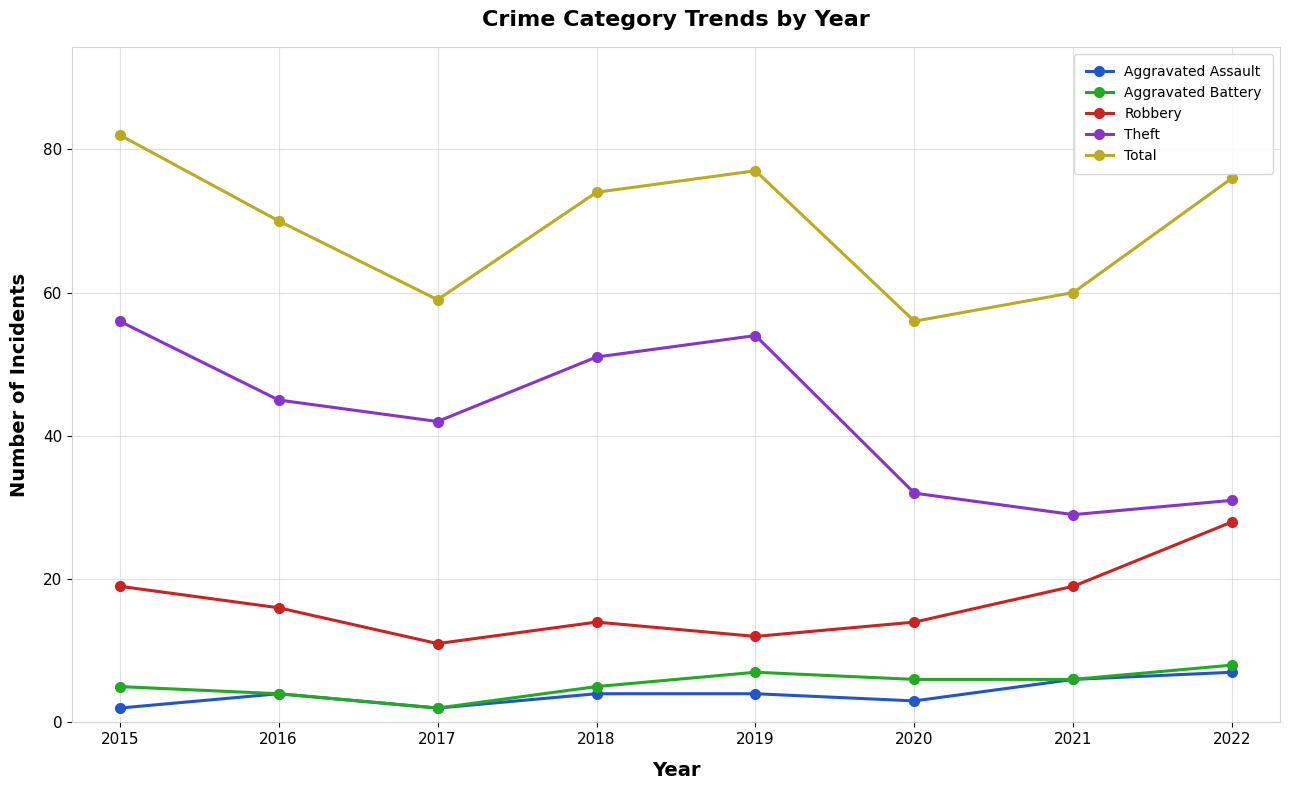

Does the chart display data point markers on the line(s)?

Yes